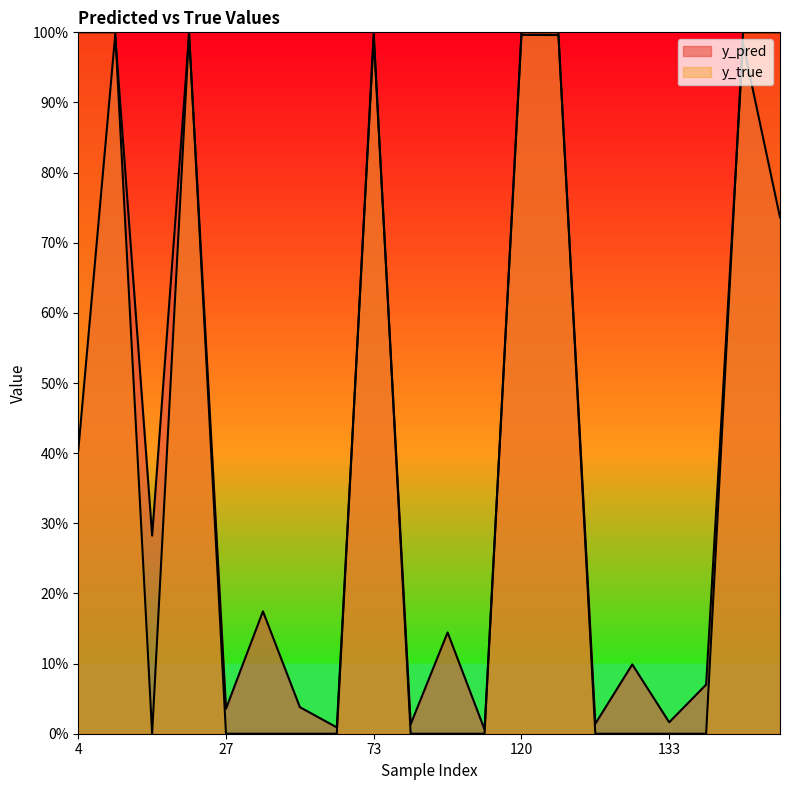

True or false: y_true has a value of 0.0 at 147.

True